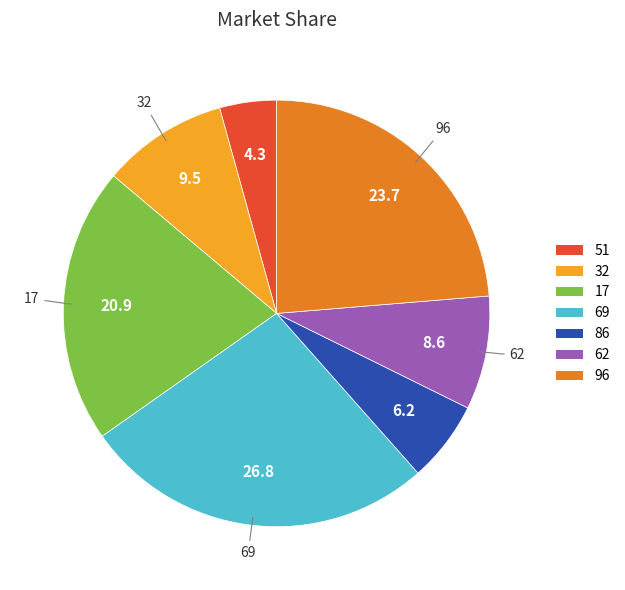

What is the ratio of the value at 96 to the value at 32?

2.5